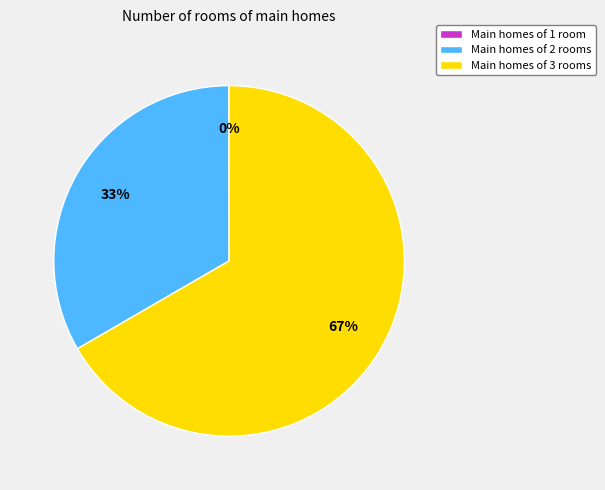

Is it true that Main homes of 3 rooms is 67% of the pie?

True